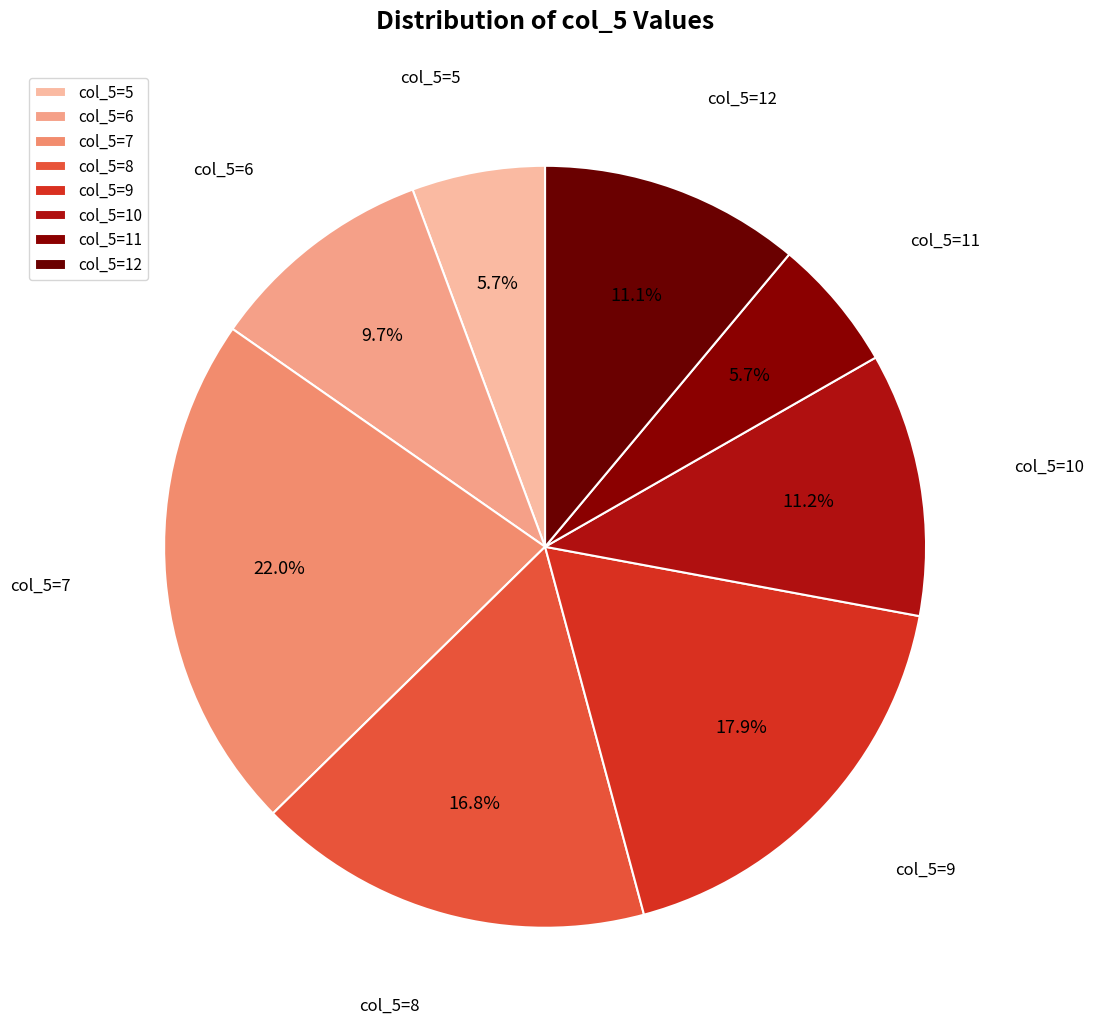

How many segments does this pie chart have?

8